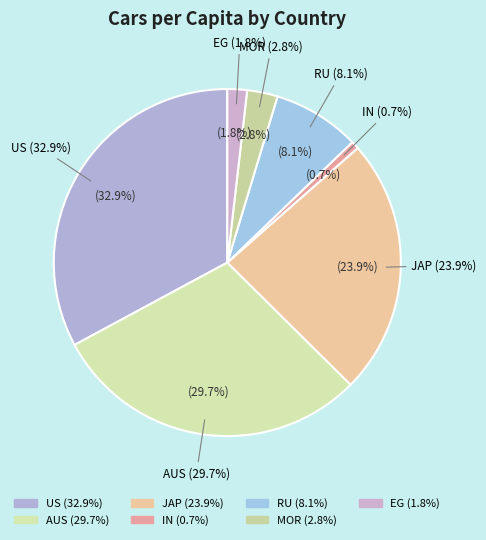

Which slice is the largest?

US